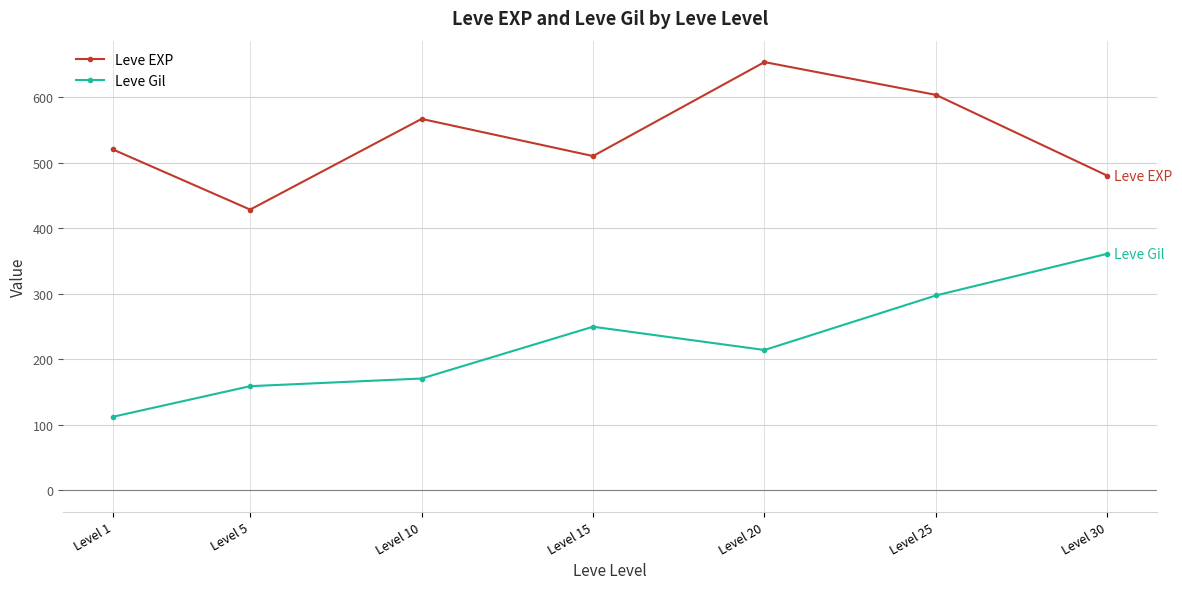

Reading right to left, transcribe all the data shown in this chart.

Leve EXP: Level 30=480.0	Level 25=603.3	Level 20=653.3	Level 15=510.0	Level 10=566.7	Level 5=428.3	Level 1=520.0
Leve Gil: Level 30=361.0	Level 25=297.3	Level 20=214.2	Level 15=249.7	Level 10=170.7	Level 5=159.0	Level 1=112.3